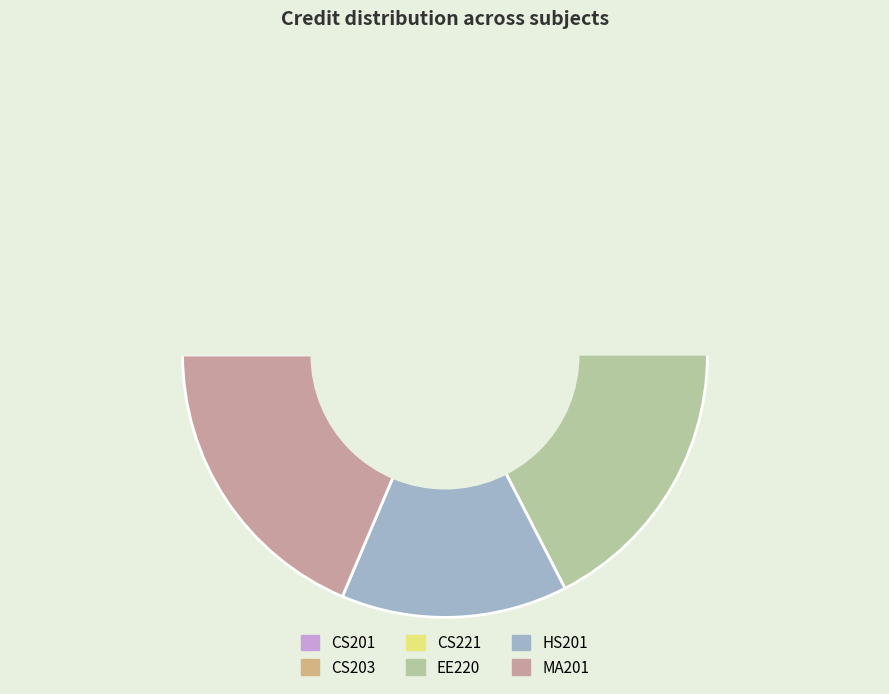

To the nearest percent, what percentage of the pie is CS221?

14%